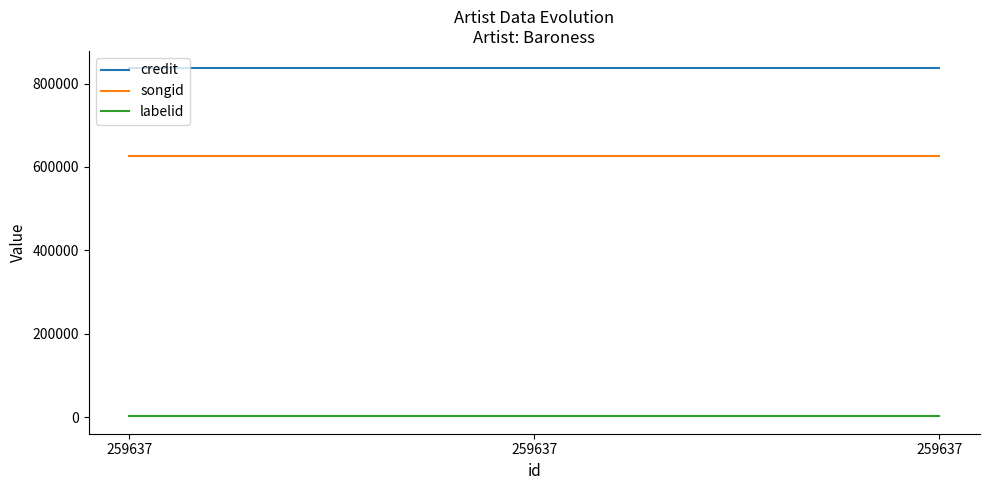

What is the average value of the labelid series?

1716